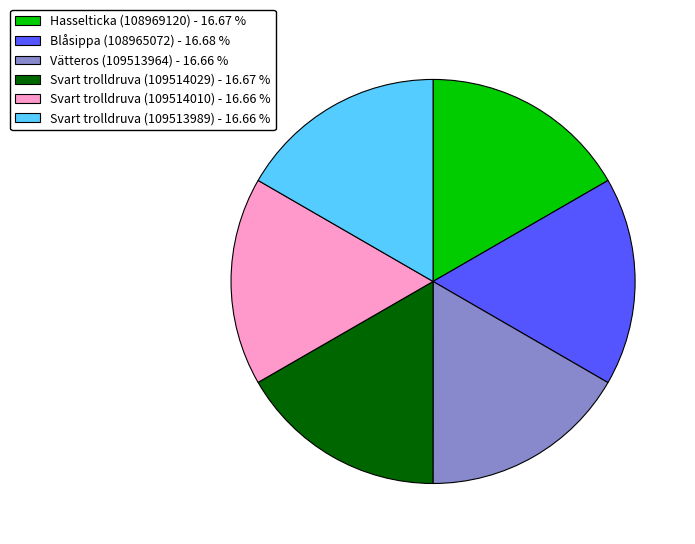

Is there any slice that represents more than half of the pie?

No